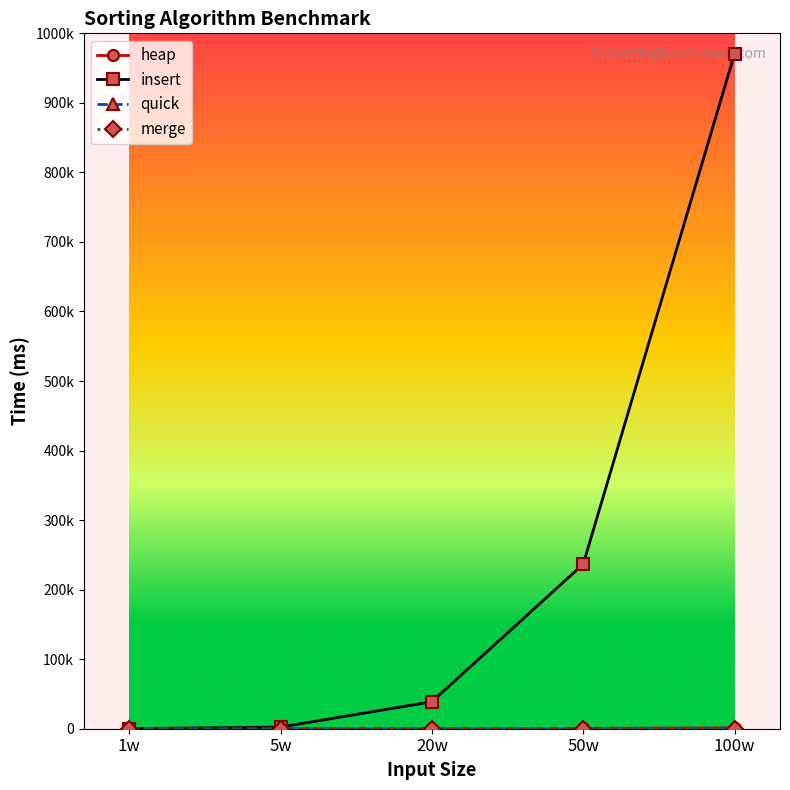

What is the maximum value shown in the chart?

970844